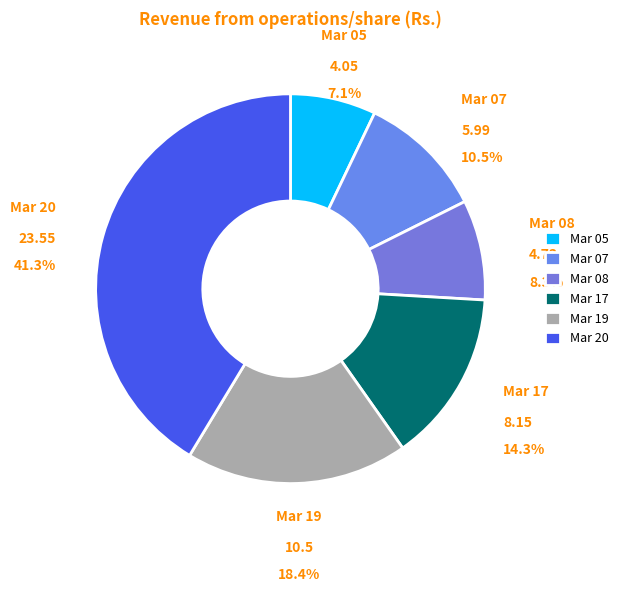

The Mar 05 slice represents 1% of the pie. True or false?

False